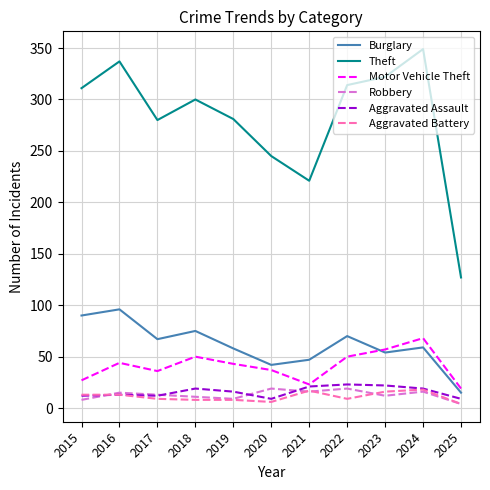

What is the approximate value of Motor Vehicle Theft at 2019, to the nearest 10?

40